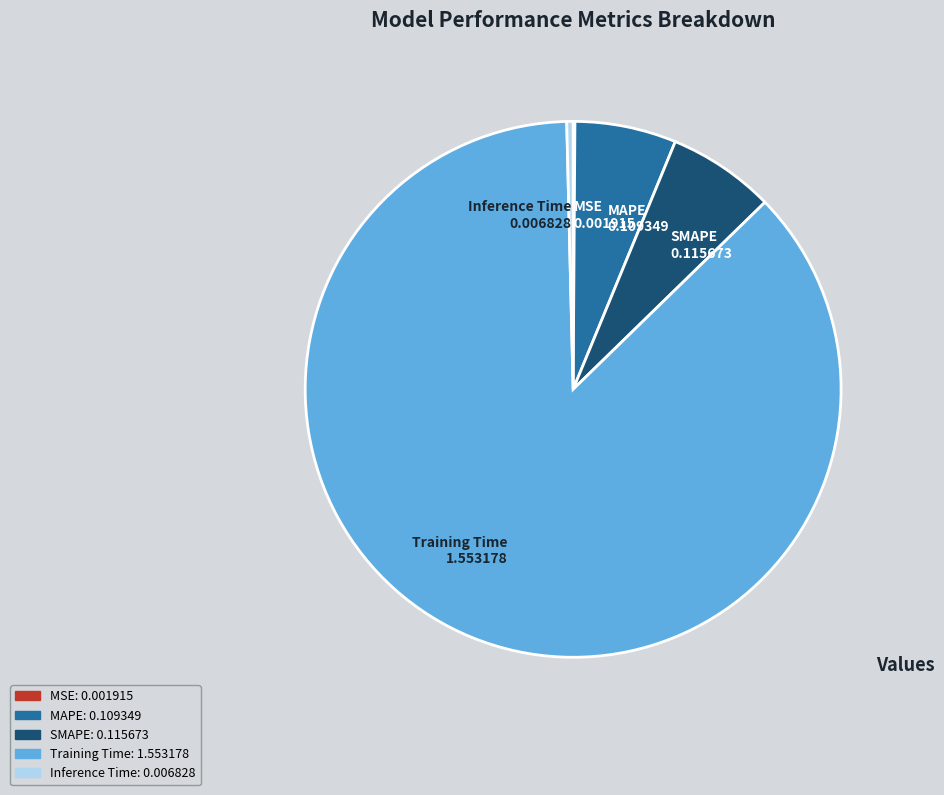

Which category has the biggest portion of the pie?

Training Time